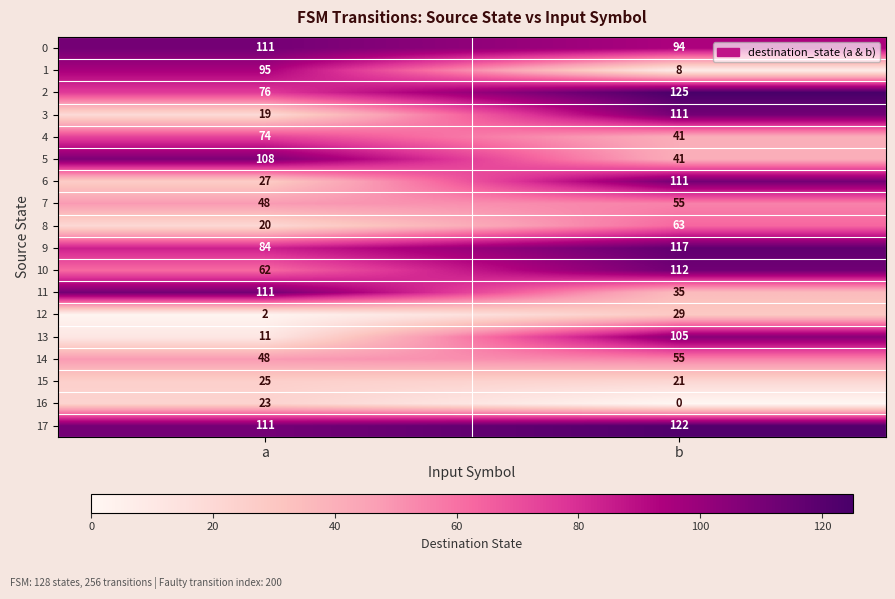

What is the difference between the highest and lowest values at b?

125